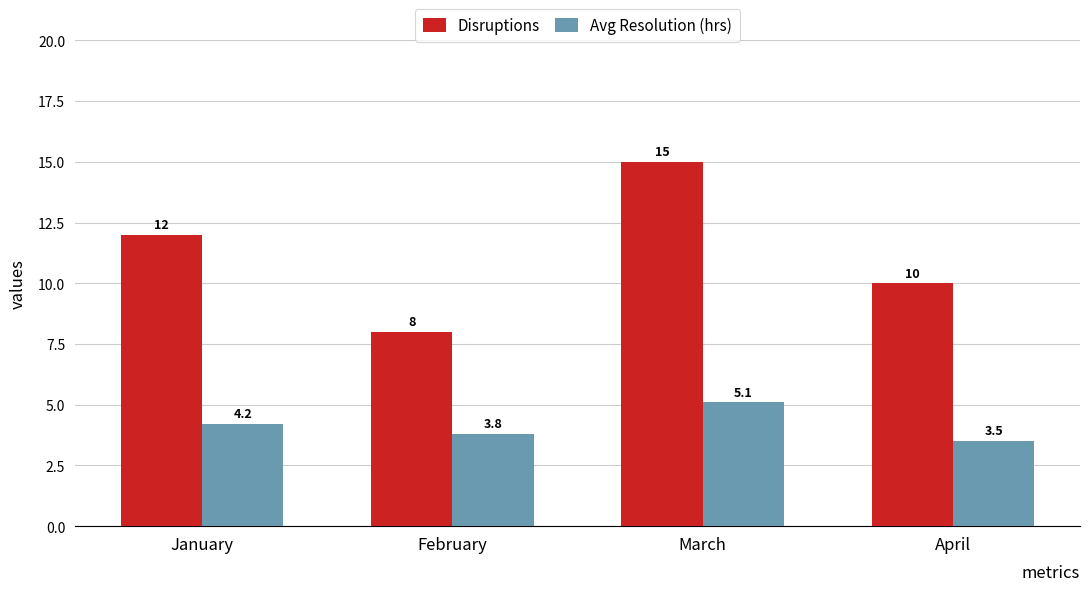

Count the number of data series in this chart.

2